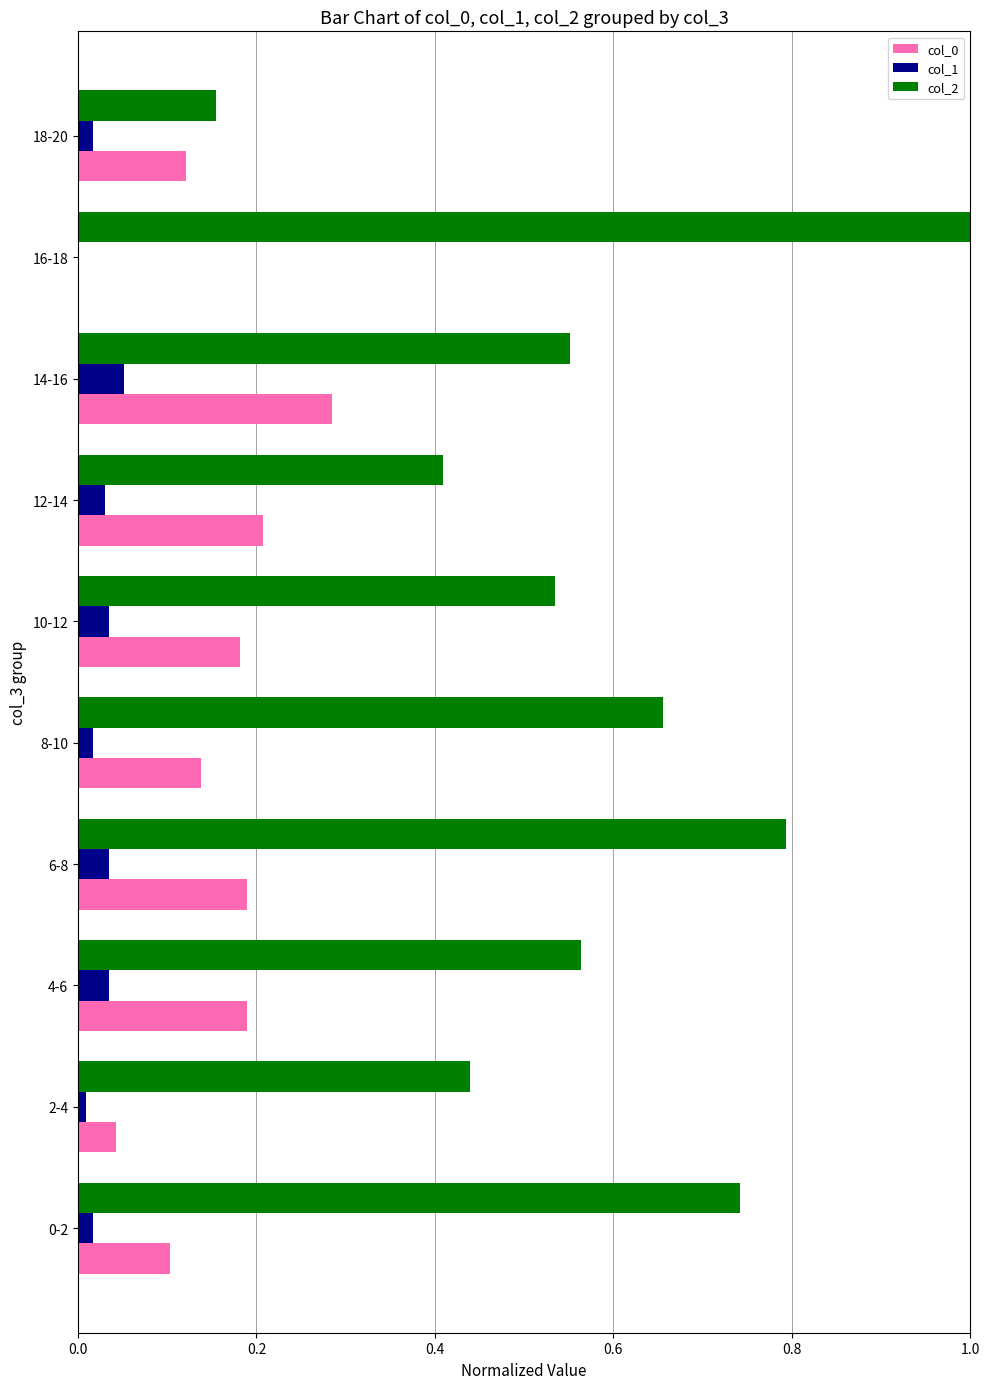

Between 10-12 and 12-14, which series saw the biggest shift?

col_2